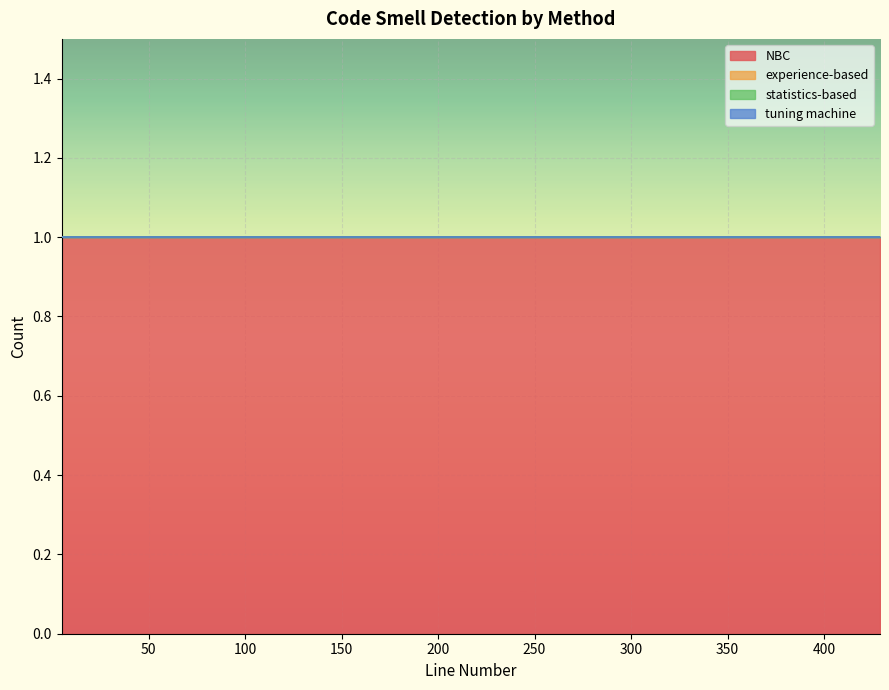

True or false: NBC and tuning machine intersect in this chart.

False